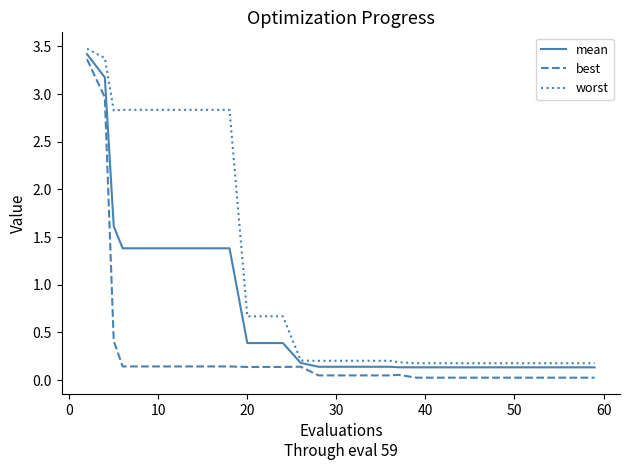

Rank the series by their average value, from lowest to highest.

best, mean, worst